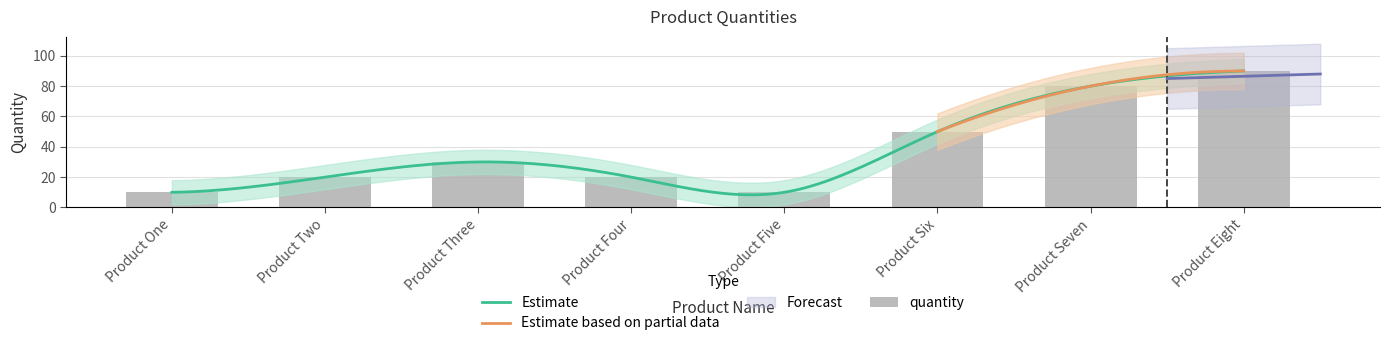

Which has a higher value, Product Seven or Product Two?

Product Seven